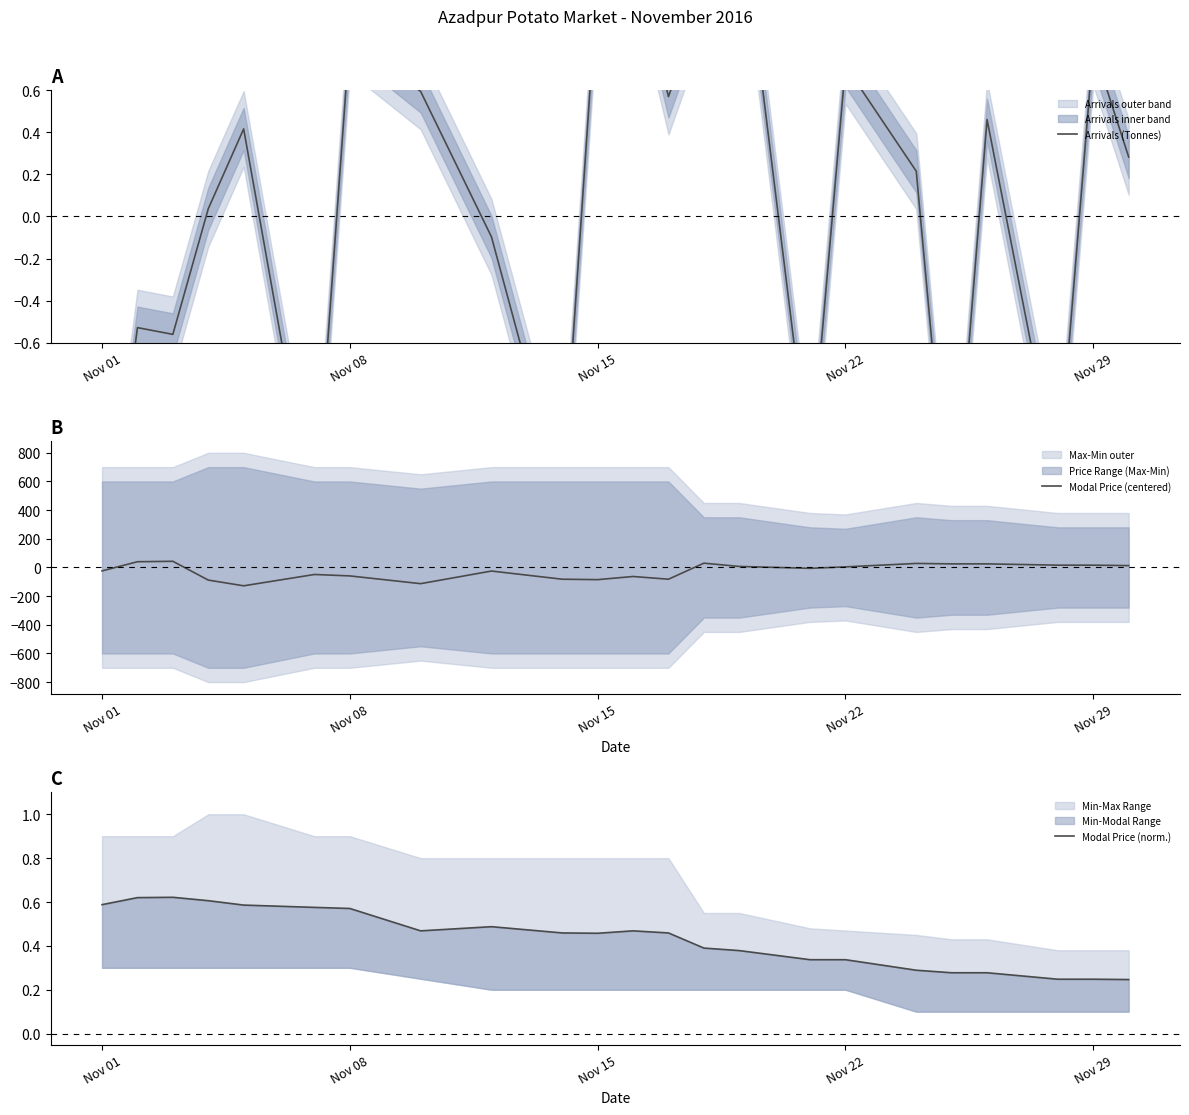

Which category has the lowest value across all series?

Nov 29